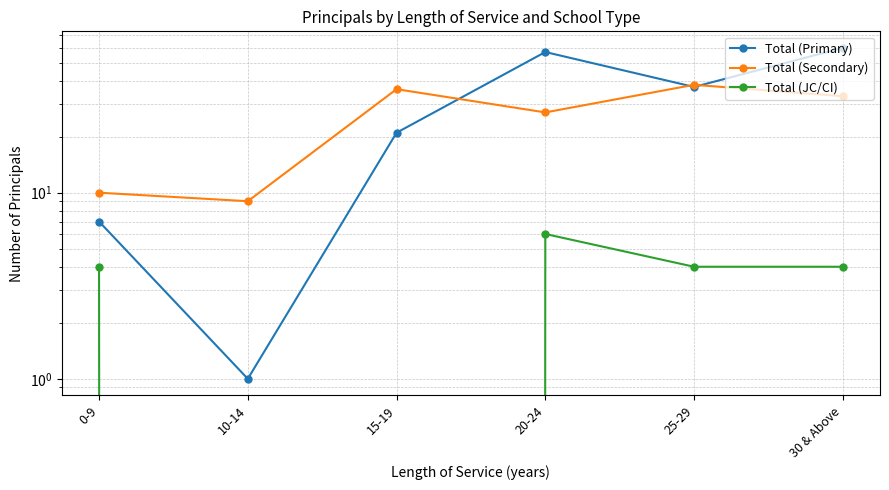

What is the difference between the maximum and minimum values in the Total (Primary) series?

59